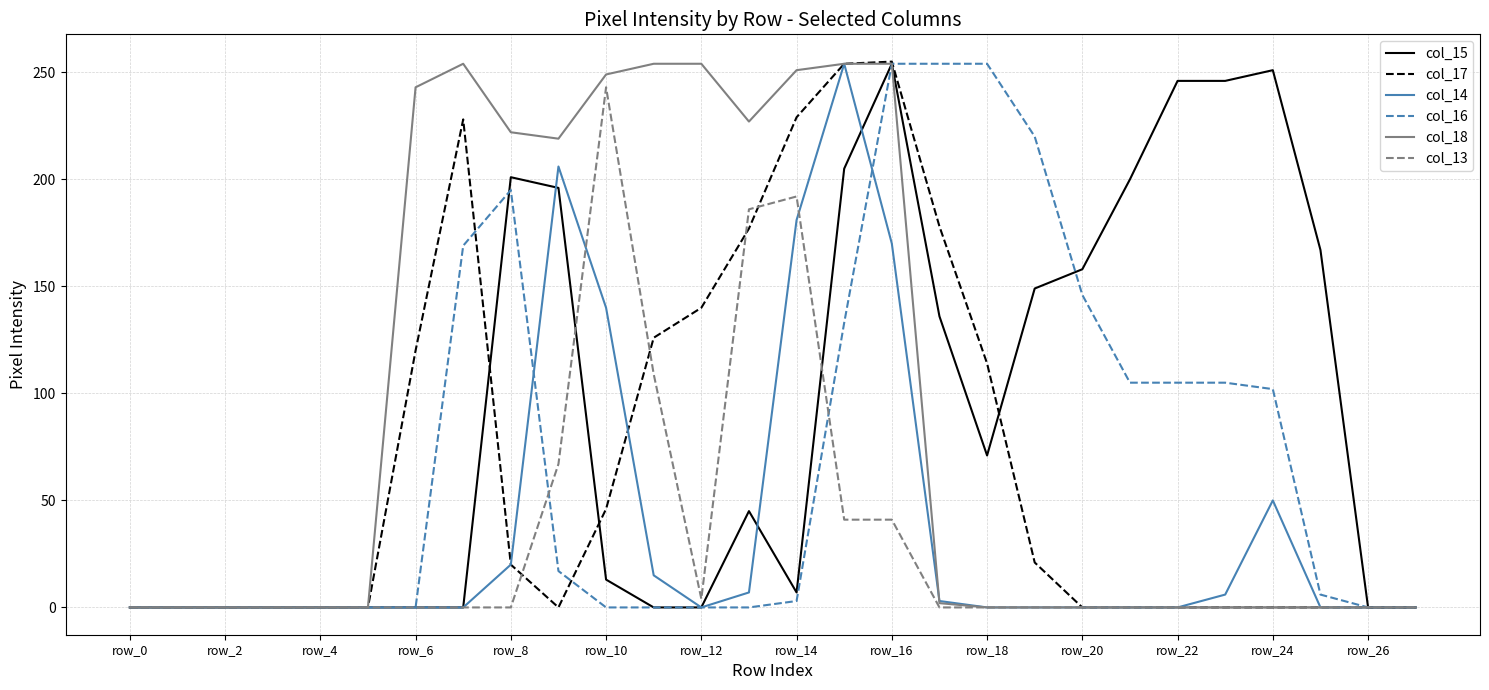

What is the greatest value displayed?

255